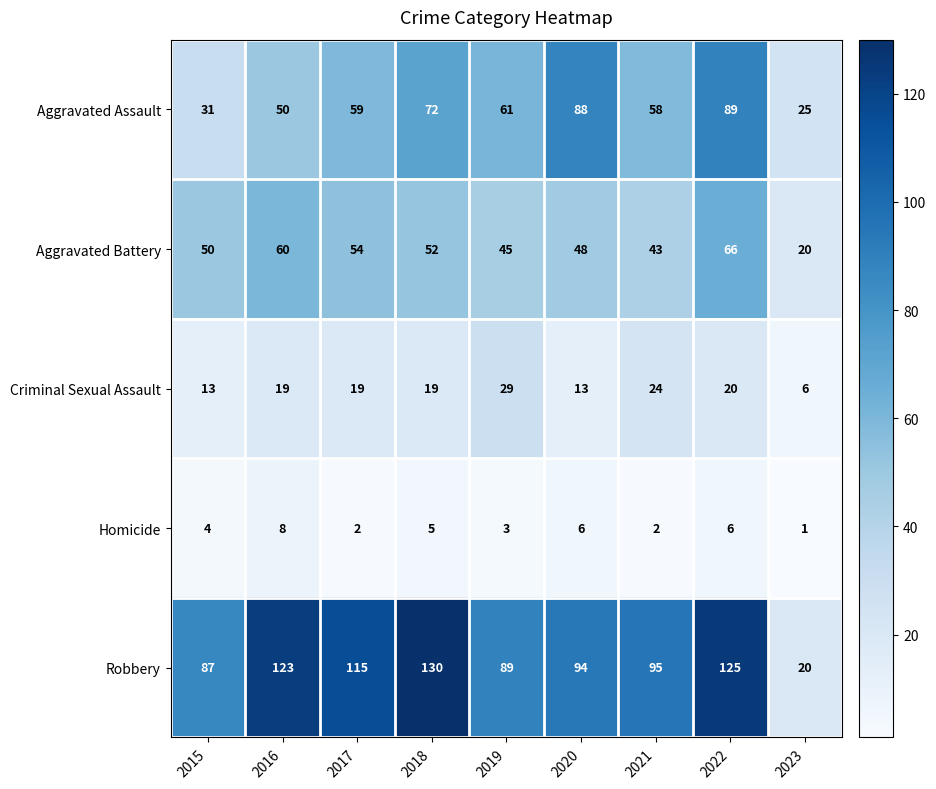

At which label is Aggravated Battery closest to 43?

2021